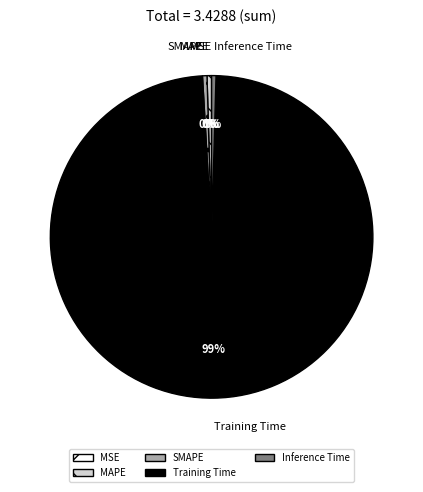

Do Training Time and SMAPE together represent more than half of the pie?

Yes